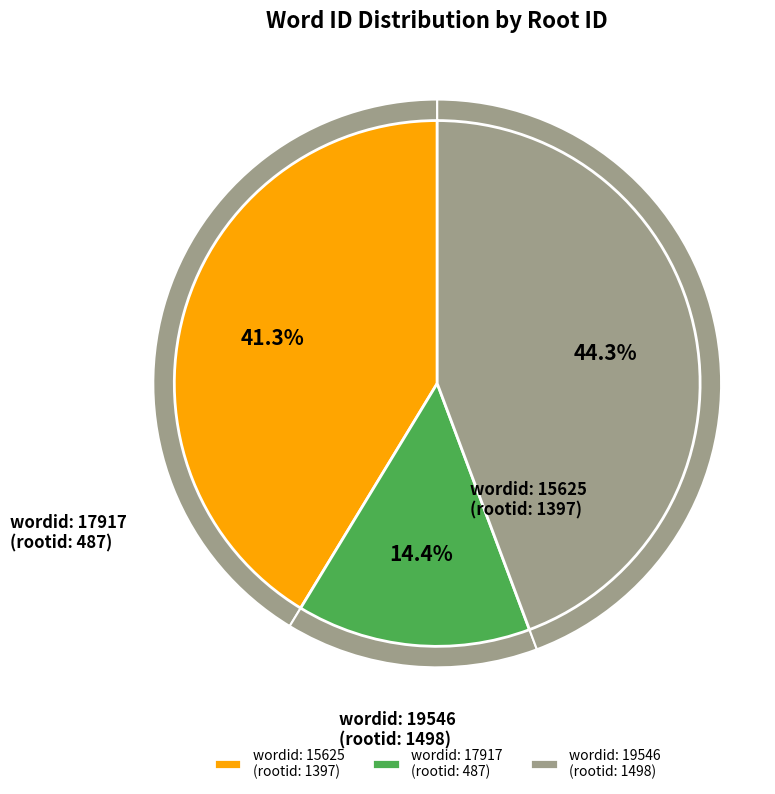

To the nearest percent, what percentage of the pie is 19546?

44%